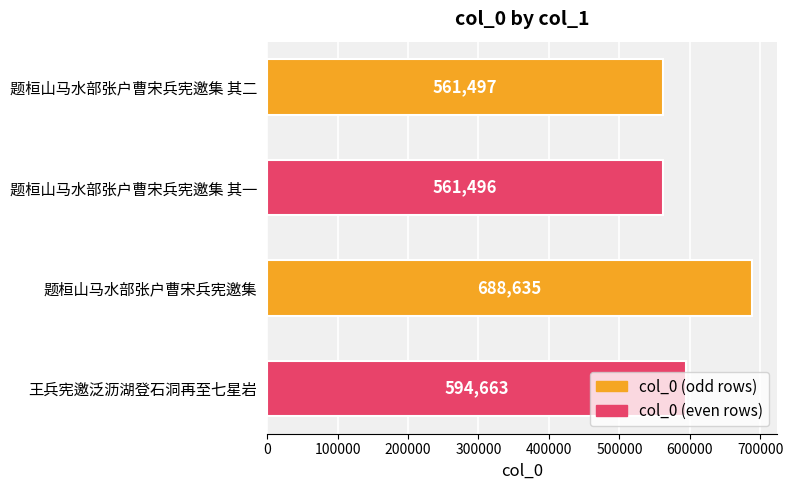

What is the smallest value displayed?

561496